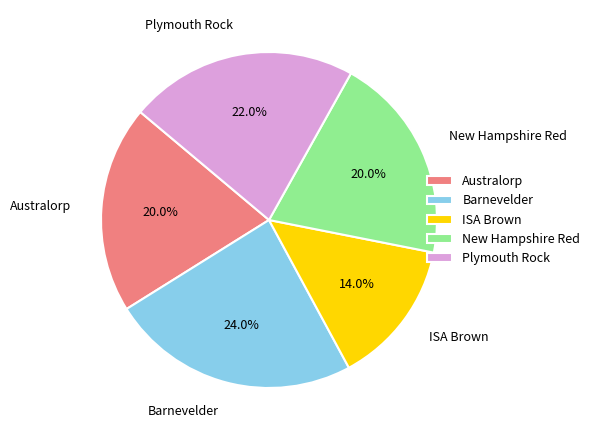

What percentage is the ISA Brown slice, to the nearest percent?

14%